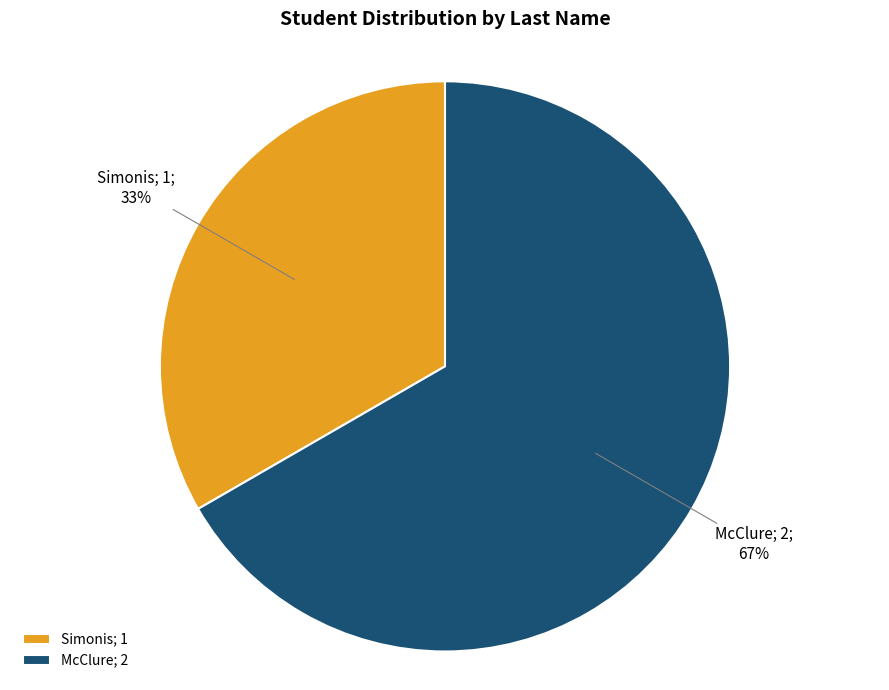

Rank the categories by value from highest to lowest.

McClure, Simonis